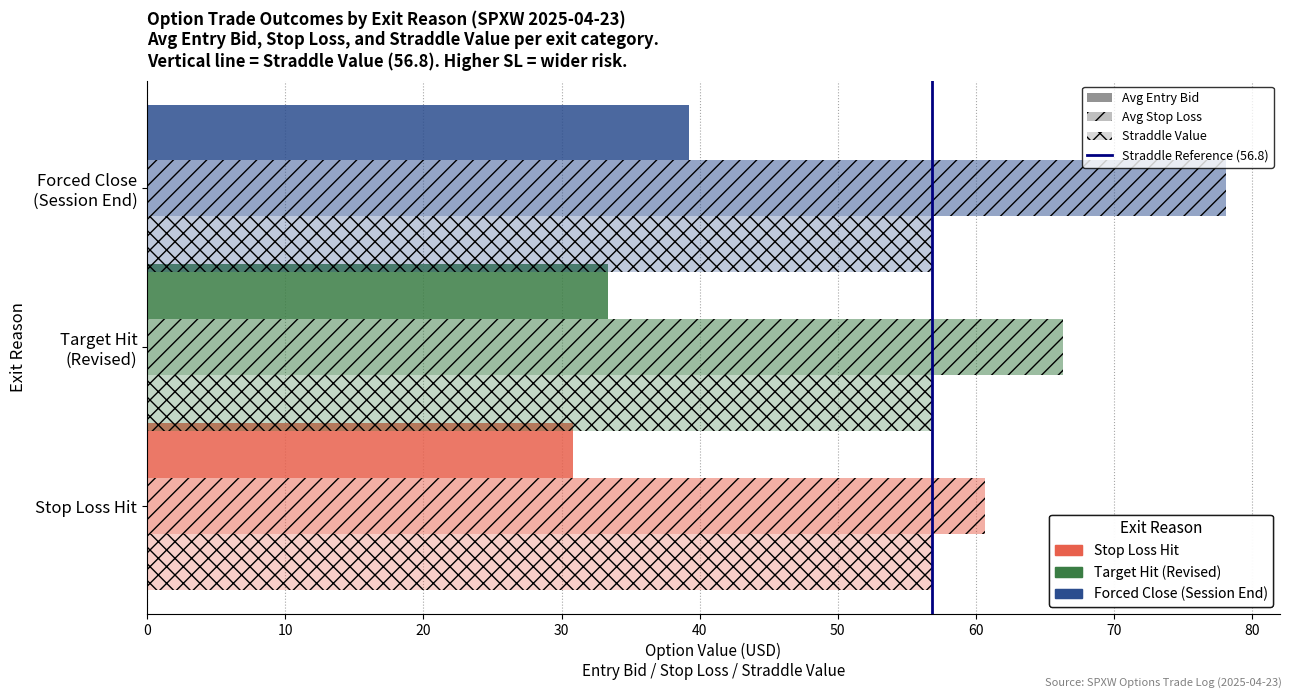

What is the maximum value shown in the chart?

78.1